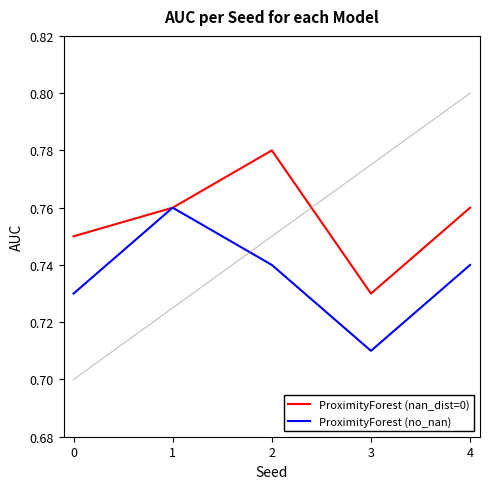

Rank the series at 0 from highest to lowest value.

ProximityForest (nan_dist=0), ProximityForest (no_nan)